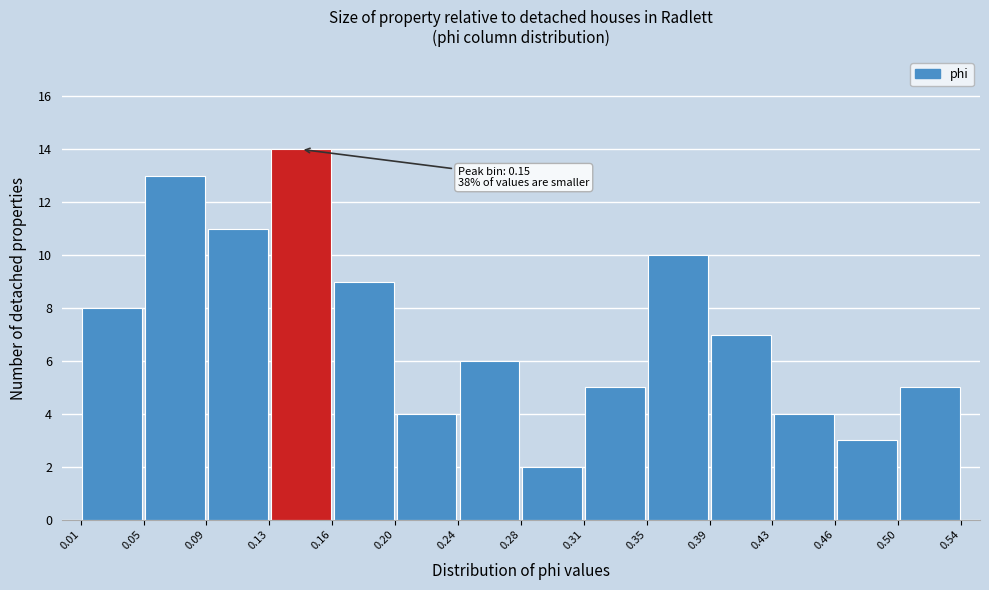

Which range on the x-axis has the tallest bar?

0.13 to 0.16